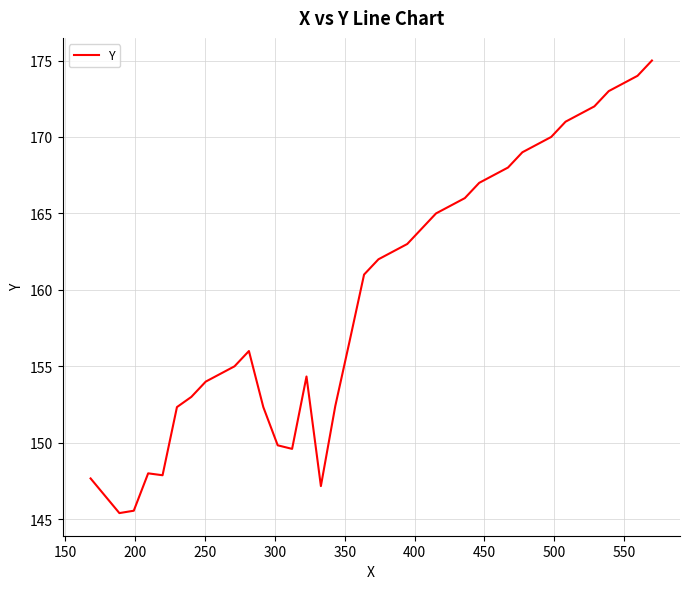

What is the minimum value shown in the chart?

145.4